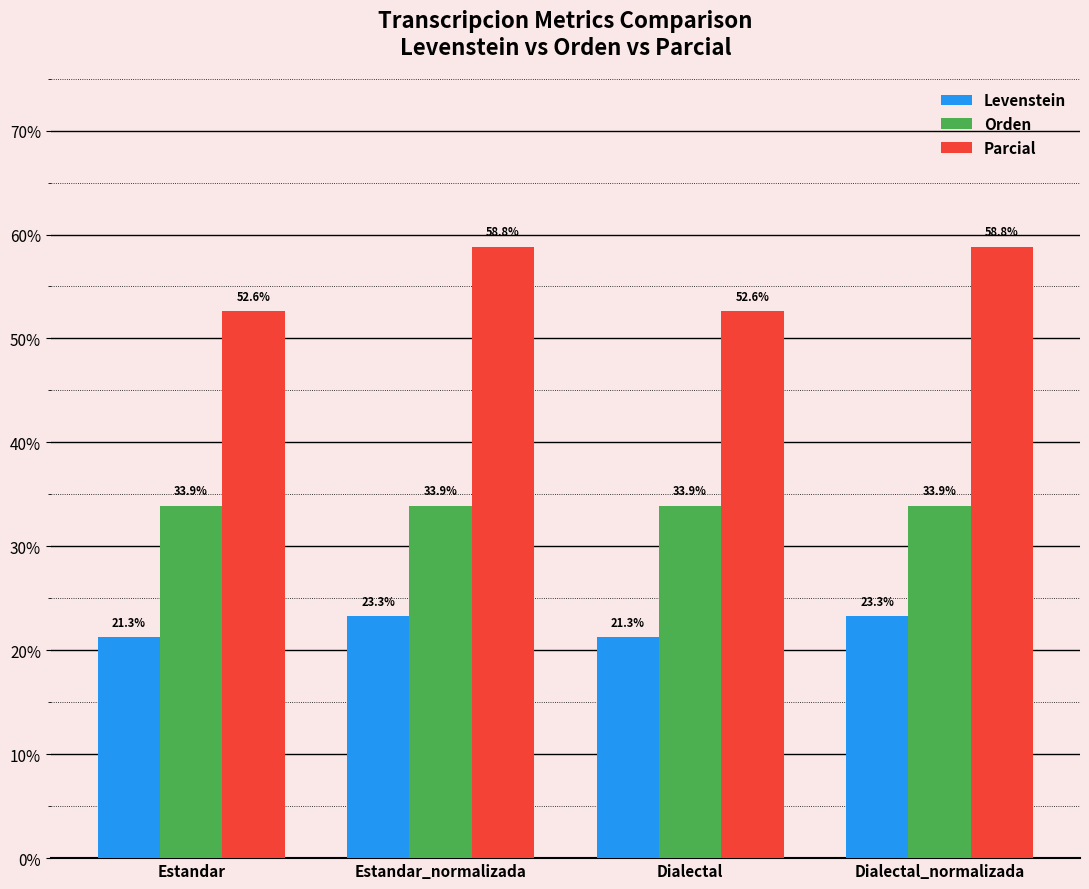

Reading right to left, what are all the values shown in this chart?

Levenstein: Dialectal_normalizada=23.3	Dialectal=21.3	Estandar_normalizada=23.3	Estandar=21.3
Orden: Dialectal_normalizada=33.9	Dialectal=33.9	Estandar_normalizada=33.9	Estandar=33.9
Parcial: Dialectal_normalizada=58.8	Dialectal=52.6	Estandar_normalizada=58.8	Estandar=52.6